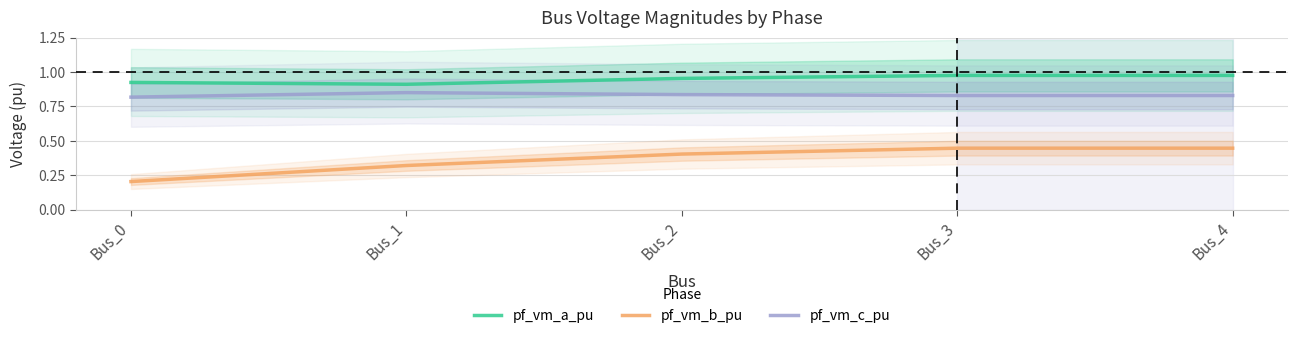

At which label does pf_vm_b_pu reach its peak?

Bus_3